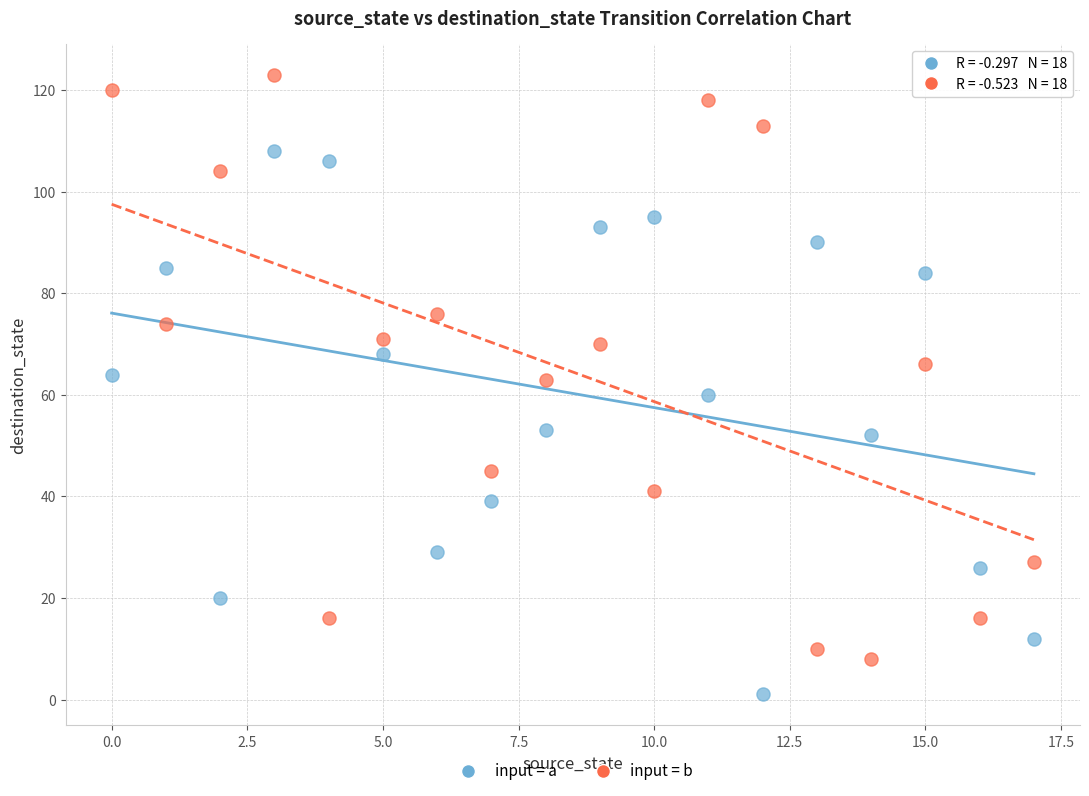

Across all data points, what is the range of Y values (max minus min)?

122